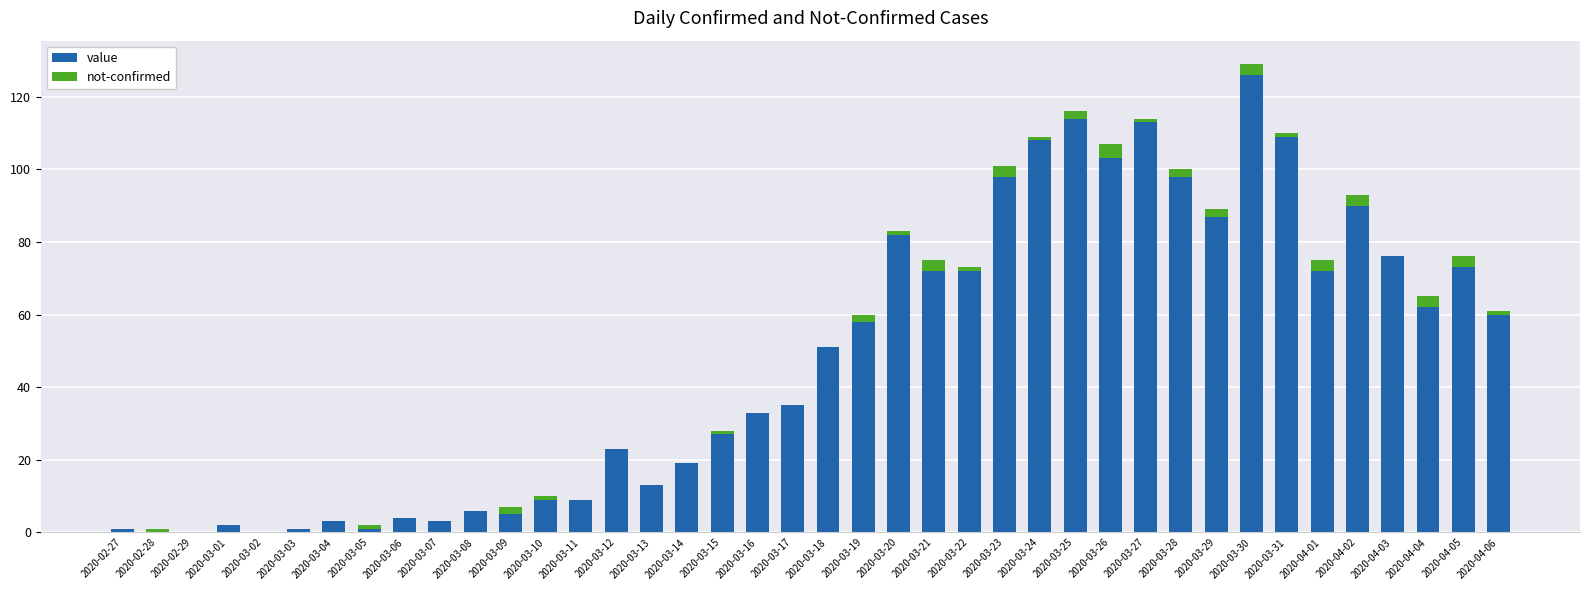

At which category is the sum across all series the highest?

2020-03-30